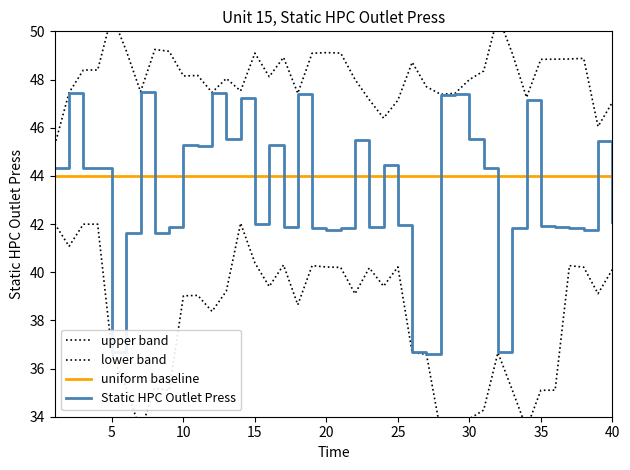

True or false: upper band and uniform baseline cross at least once.

False